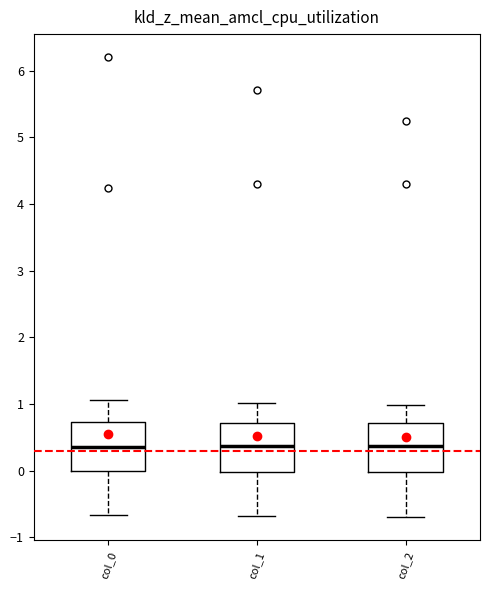

Reading left to right, transcribe this box plot: for each box, give where its median line is, the range the box spans, and where its two whiskers end, as read against the y-axis. The values are not printed on the chart, so give them approximately, as read against the axis.

col_0: median 0.3, box 0.0 to 0.7, whiskers -0.7 to 1.1
col_1: median 0.4, box 0.0 to 0.7, whiskers -0.7 to 1.0
col_2: median 0.4, box 0.0 to 0.7, whiskers -0.7 to 1.0